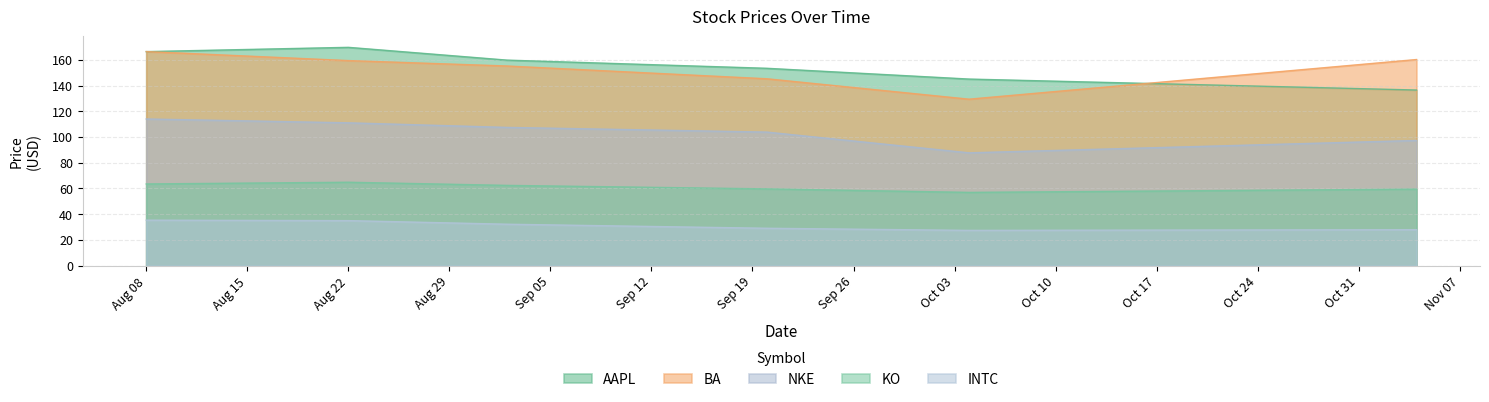

At how many categories does at least one series exceed 36?

6